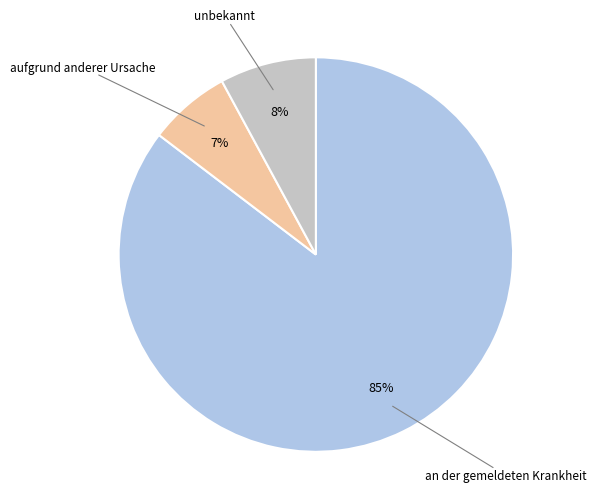

To the nearest percent, what is the average slice percentage?

33%